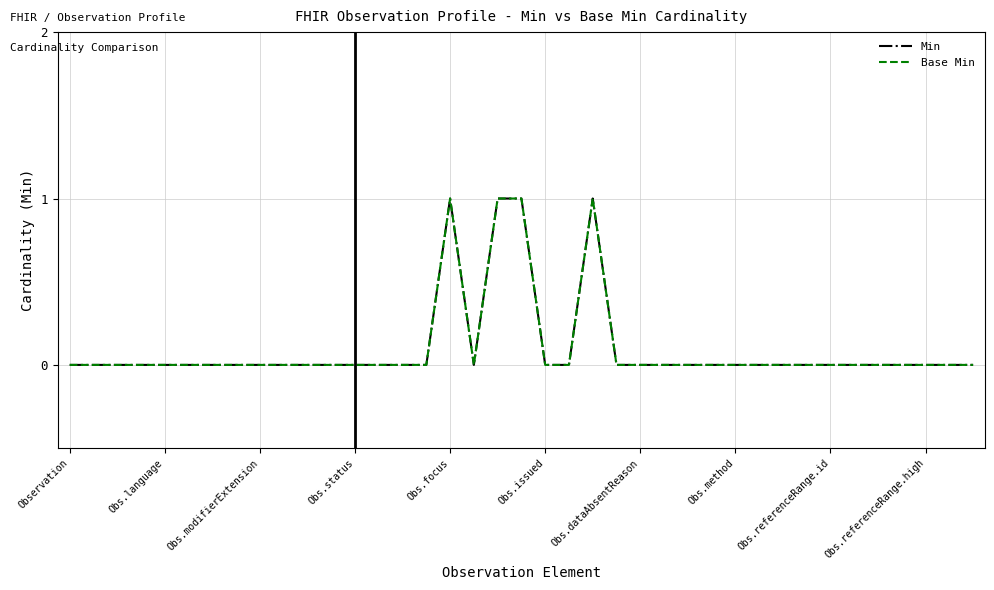

How many interior local peaks does the Min series have?

2